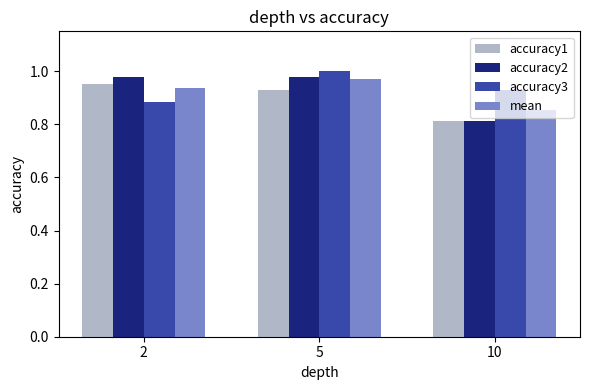

Which series has the largest total across all categories?

accuracy3